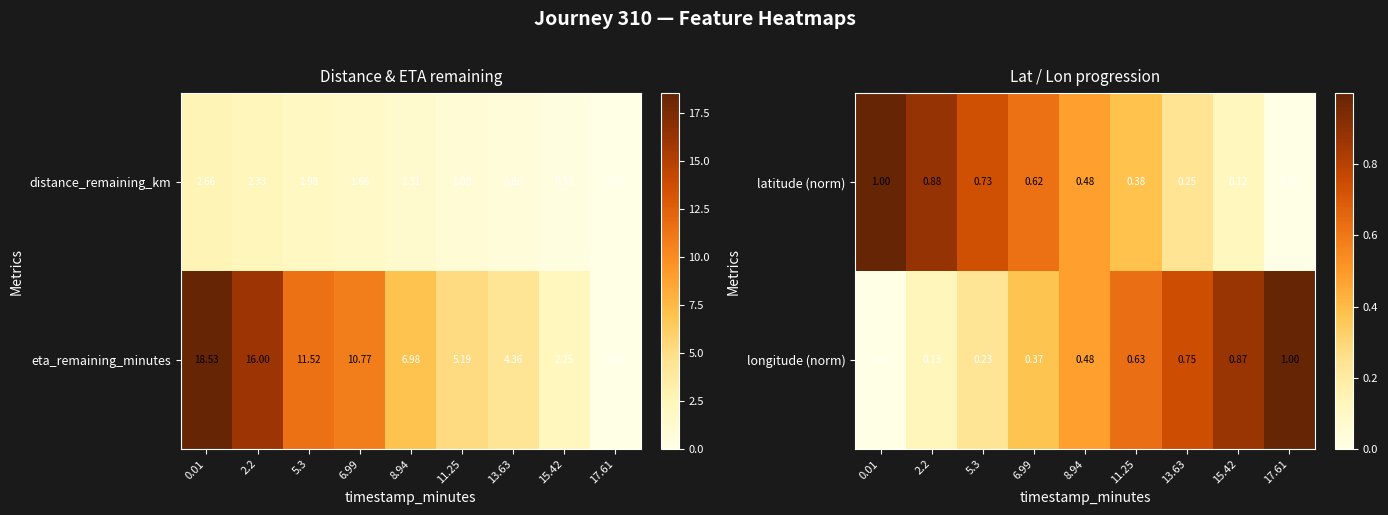

What is the difference between the maximum and minimum values in the latitude (norm) series?

1.0